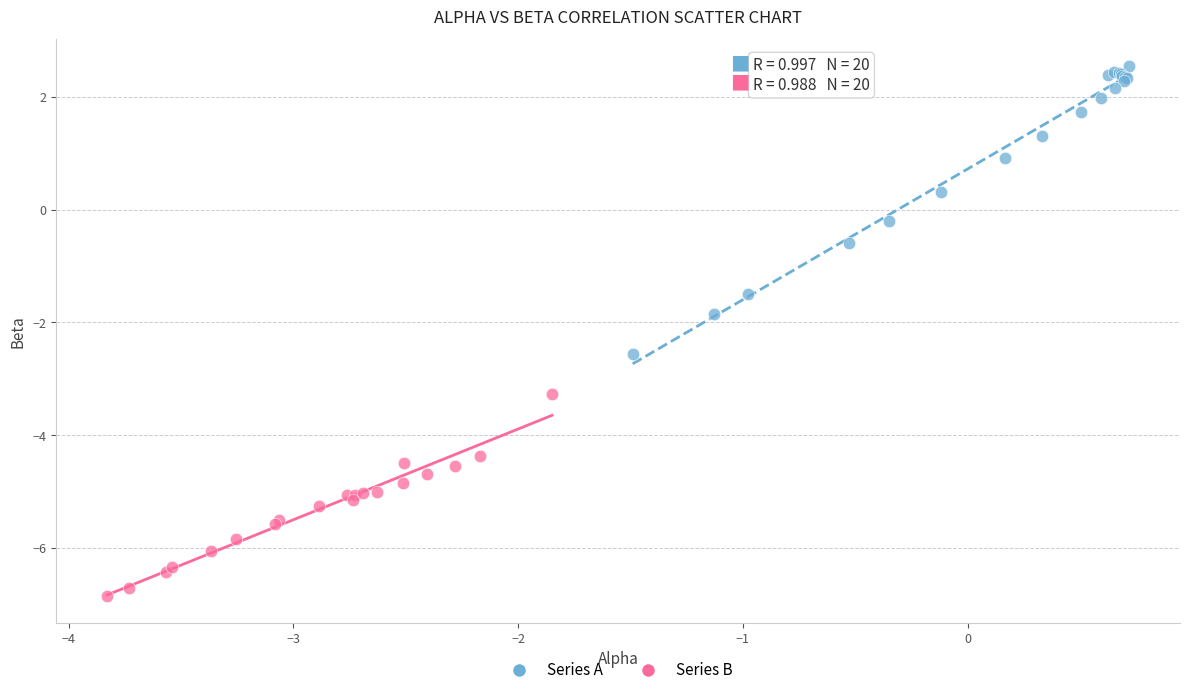

Which series has the largest Y range (max minus min)?

Series A